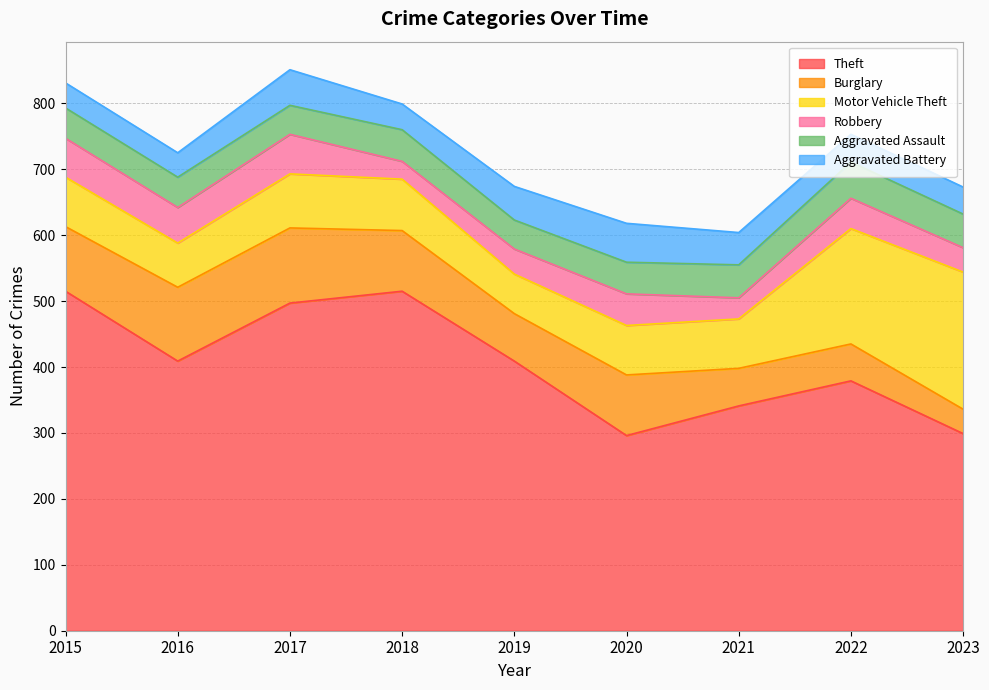

Is it true that Aggravated Battery equals 59 at 2020?

True